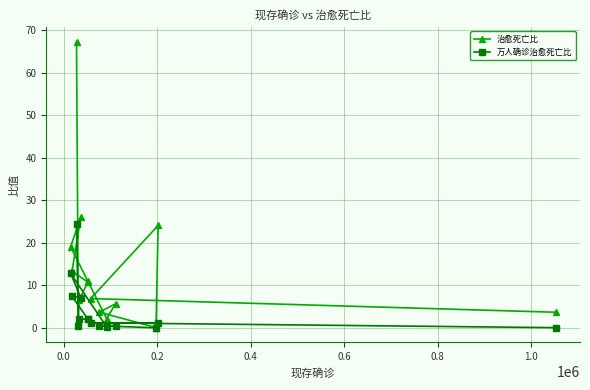

Does the chart have visible grid lines?

Yes